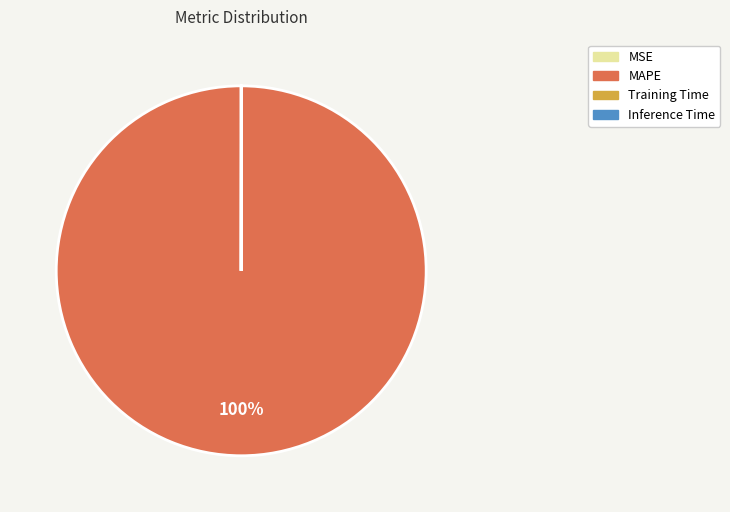

Which slice is the largest?

MAPE